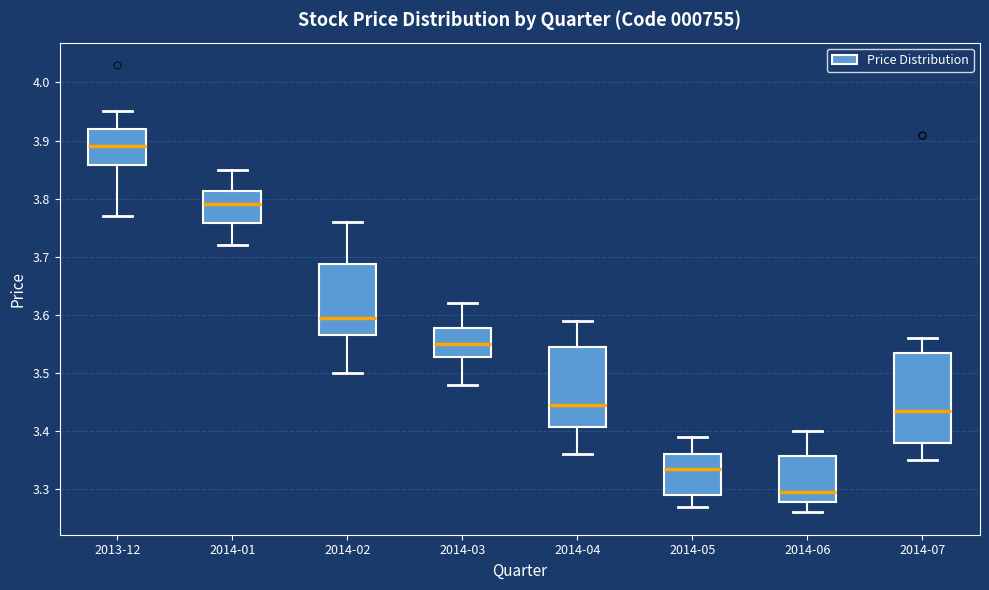

Reading left to right, read every box against the y-axis: the position of its median line, the range the box covers, and the ends of its whiskers. The values are not printed on the chart, so give them approximately, as read against the axis.

2013-12: median 3.89, box 3.86 to 3.92, whiskers 3.77 to 3.95
2014-01: median 3.79, box 3.76 to 3.81, whiskers 3.72 to 3.85
2014-02: median 3.60, box 3.57 to 3.69, whiskers 3.50 to 3.76
2014-03: median 3.55, box 3.53 to 3.58, whiskers 3.48 to 3.62
2014-04: median 3.45, box 3.41 to 3.55, whiskers 3.36 to 3.59
2014-05: median 3.34, box 3.29 to 3.36, whiskers 3.27 to 3.39
2014-06: median 3.30, box 3.28 to 3.36, whiskers 3.26 to 3.40
2014-07: median 3.44, box 3.38 to 3.54, whiskers 3.35 to 3.56